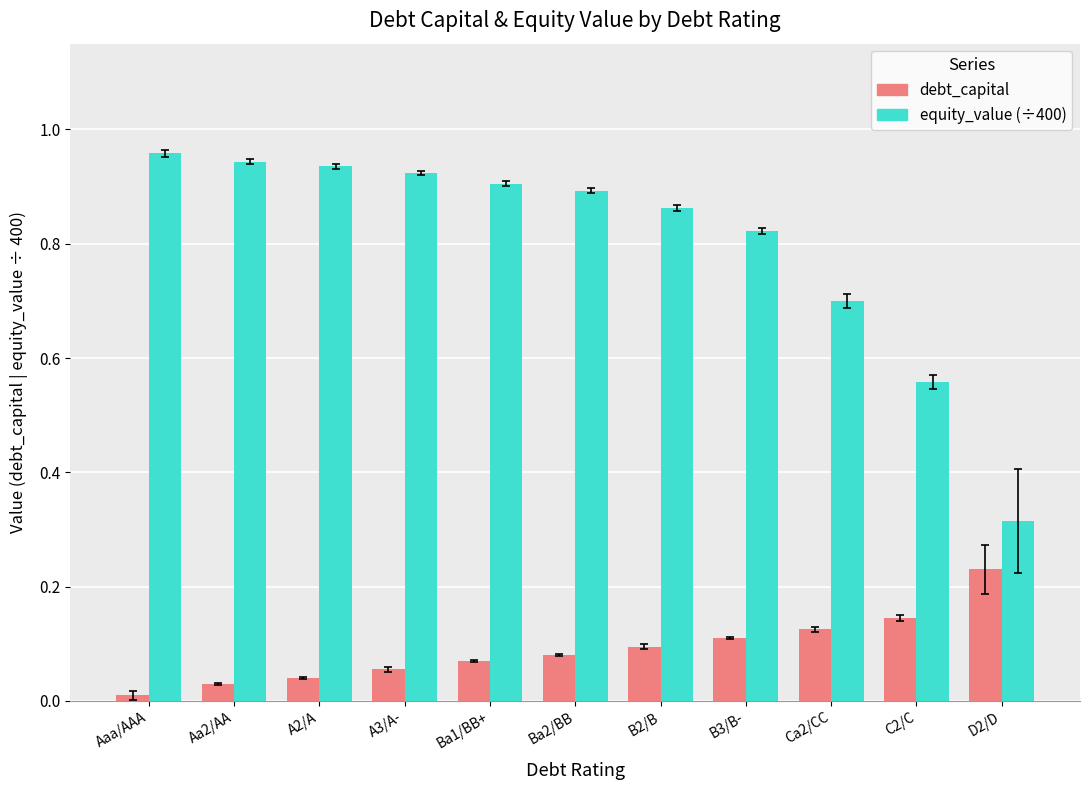

Does the chart contain stacked bars?

No